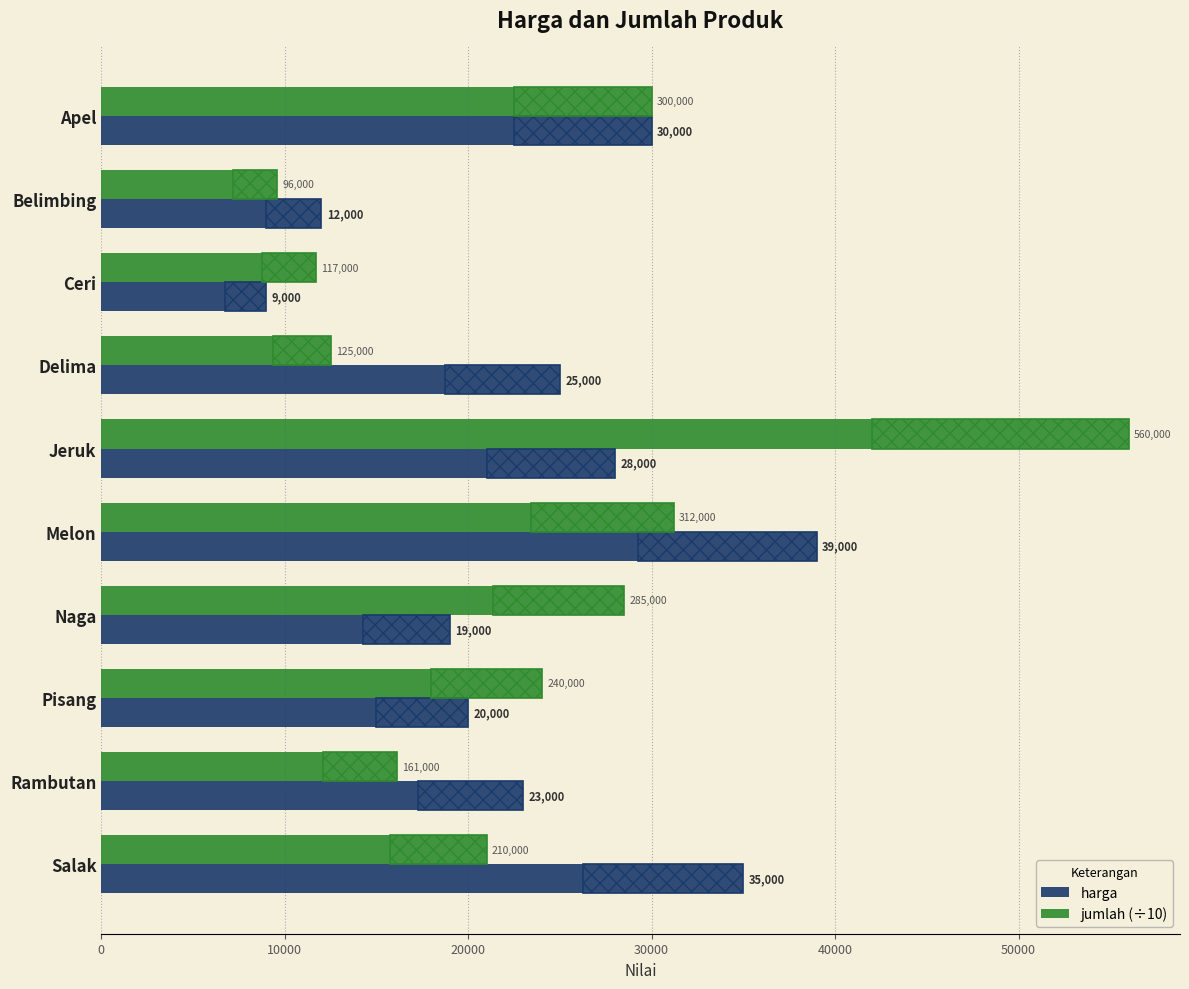

At which label does jumlah (÷10) reach its minimum?

Belimbing